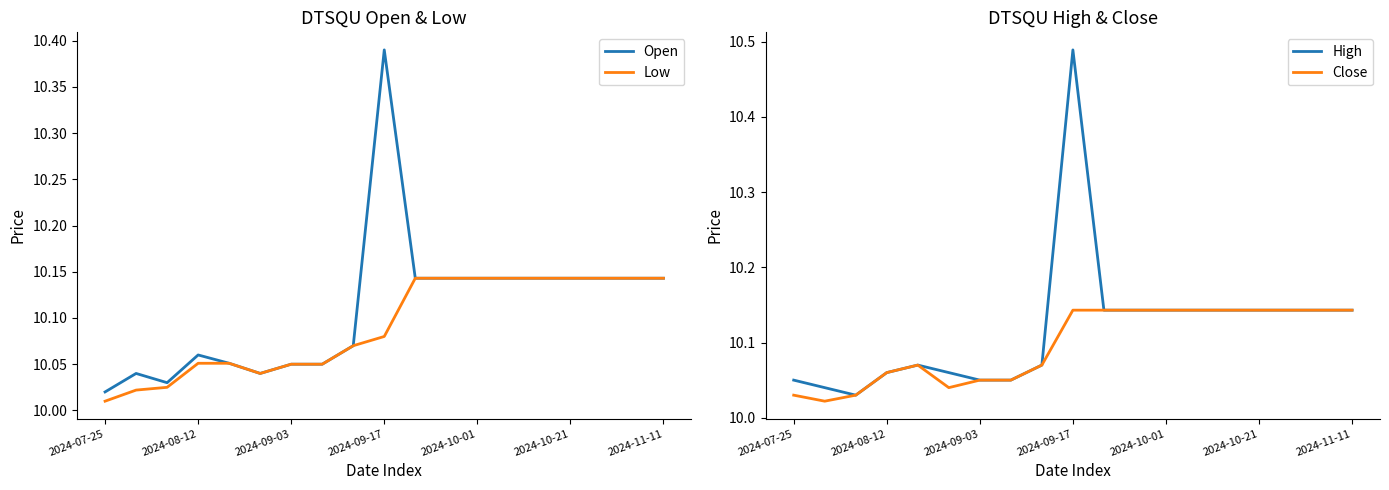

Reading left to right, extract all data points from this chart.

Open: 10.0	10.0	10.0	10.1	10.1	10.0	10.1	10.1	10.1	10.4	10.1	10.1	10.1	10.1	10.1	10.1	10.1	10.1	10.1
Low: 10.0	10.0	10.0	10.1	10.1	10.0	10.1	10.1	10.1	10.1	10.1	10.1	10.1	10.1	10.1	10.1	10.1	10.1	10.1
High: 10.1	10.0	10.0	10.1	10.1	10.1	10.1	10.1	10.1	10.5	10.1	10.1	10.1	10.1	10.1	10.1	10.1	10.1	10.1
Close: 10.0	10.0	10.0	10.1	10.1	10.0	10.1	10.1	10.1	10.1	10.1	10.1	10.1	10.1	10.1	10.1	10.1	10.1	10.1